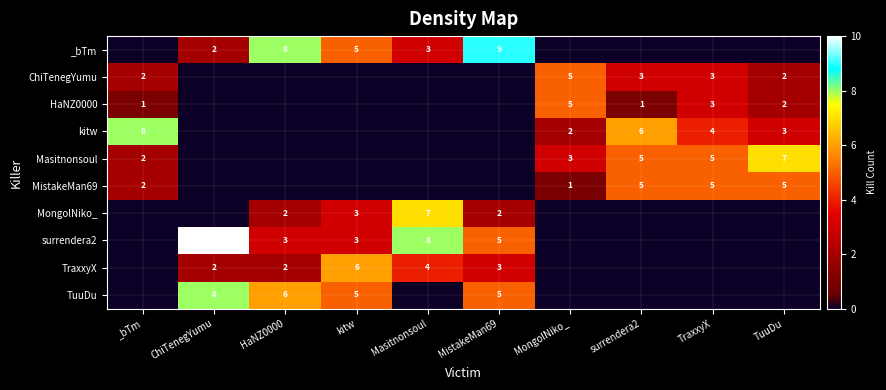

The ChiTenegYumu series shows 3 at TuuDu. True or false?

False